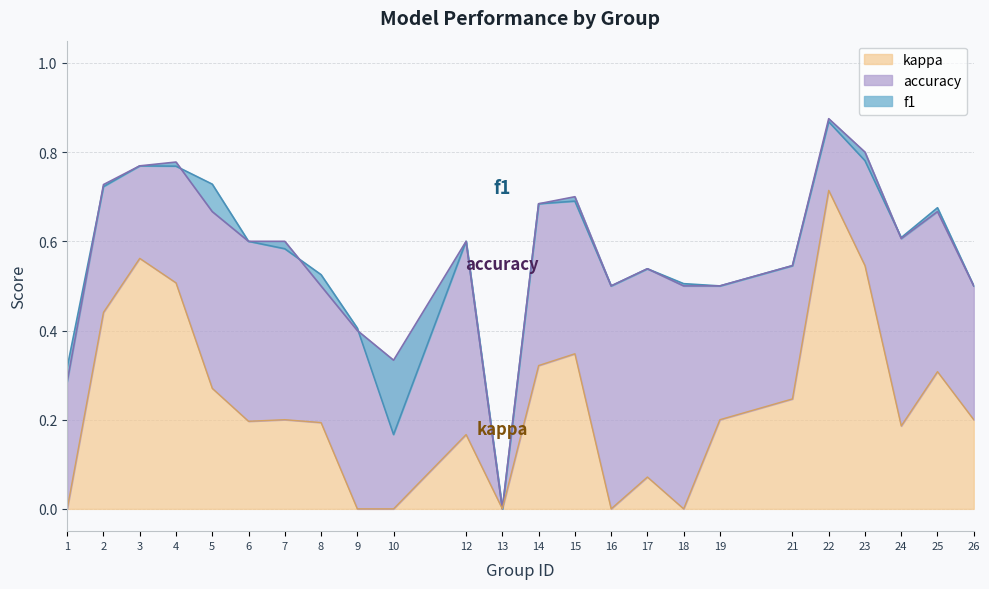

True or false: kappa has a value of 0.2 at 19.

True